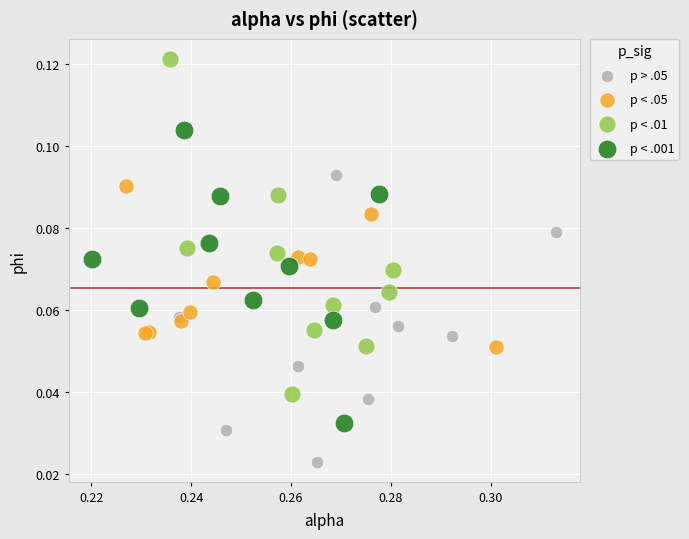

Which series contains the lowest Y value?

p > .05